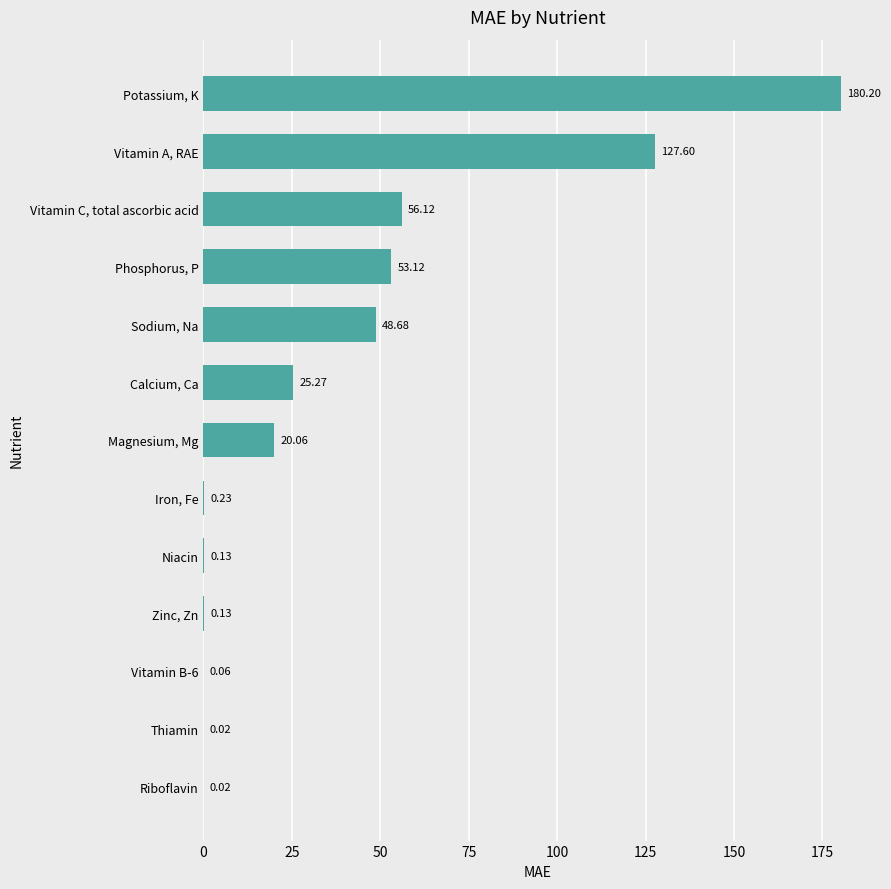

What is the sum of all values?

511.6